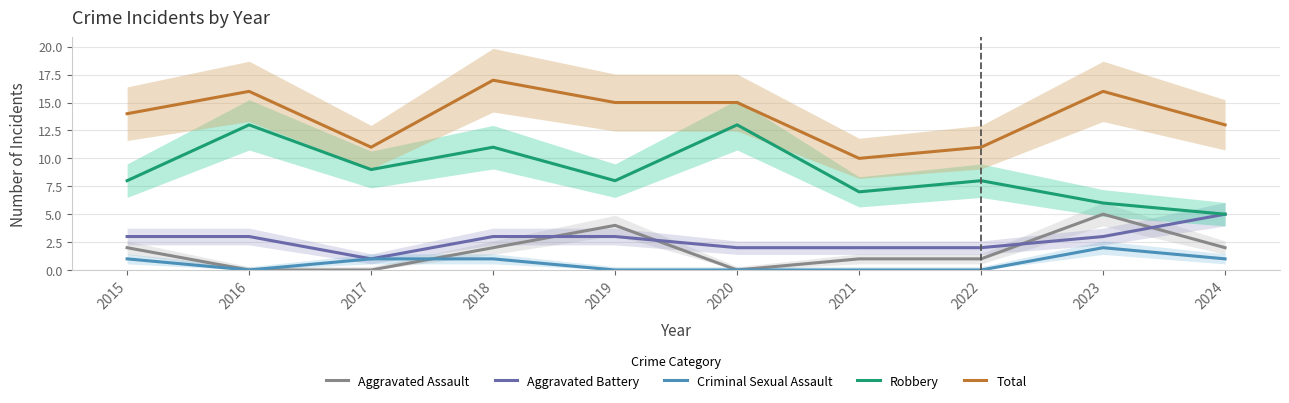

Is it true that Total equals 10 at 2021?

True